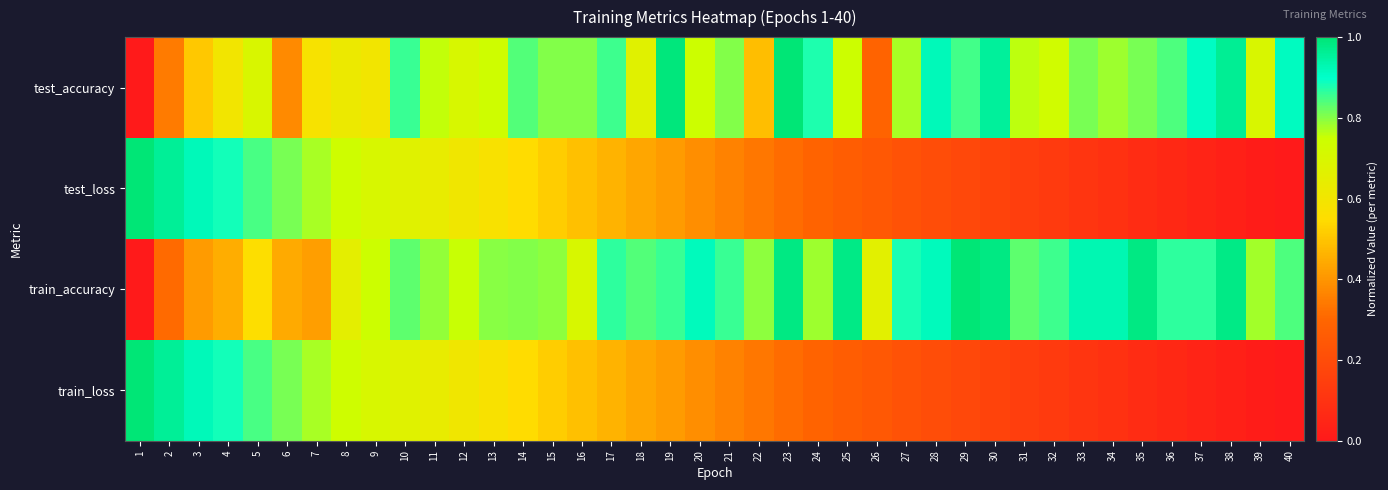

Reading left to right, what are all the values shown in this chart?

test_accuracy: 1=0.0	2=0.3	3=0.5	4=0.6	5=0.7	6=0.4	7=0.6	8=0.6	9=0.6	10=0.9	11=0.8	12=0.7	13=0.7	14=0.8	15=0.8	16=0.8	17=0.9	18=0.7	19=1.0	20=0.7	21=0.8	22=0.5	23=1.0	24=0.9	25=0.7	26=0.3	27=0.8	28=0.9	29=0.8	30=1.0	31=0.8	32=0.7	33=0.8	34=0.8	35=0.8	36=0.8	37=0.9	38=1.0	39=0.7	40=0.9
test_loss: 1=1.0	2=1.0	3=0.9	4=0.9	5=0.8	6=0.8	7=0.8	8=0.7	9=0.7	10=0.7	11=0.6	12=0.6	13=0.6	14=0.5	15=0.5	16=0.5	17=0.5	18=0.4	19=0.4	20=0.4	21=0.4	22=0.3	23=0.3	24=0.3	25=0.3	26=0.2	27=0.2	28=0.2	29=0.2	30=0.2	31=0.1	32=0.1	33=0.1	34=0.1	35=0.1	36=0.1	37=0.0	38=0.0	39=0.0	40=0.0
train_accuracy: 1=0.0	2=0.3	3=0.4	4=0.5	5=0.6	6=0.4	7=0.4	8=0.7	9=0.7	10=0.8	11=0.8	12=0.8	13=0.8	14=0.8	15=0.8	16=0.7	17=0.9	18=0.8	19=0.9	20=0.9	21=0.9	22=0.8	23=1.0	24=0.8	25=1.0	26=0.7	27=0.9	28=0.9	29=1.0	30=1.0	31=0.8	32=0.9	33=0.9	34=0.9	35=1.0	36=0.9	37=0.9	38=1.0	39=0.8	40=0.8
train_loss: 1=1.0	2=1.0	3=0.9	4=0.9	5=0.8	6=0.8	7=0.8	8=0.7	9=0.7	10=0.7	11=0.6	12=0.6	13=0.6	14=0.5	15=0.5	16=0.5	17=0.5	18=0.4	19=0.4	20=0.4	21=0.4	22=0.3	23=0.3	24=0.3	25=0.3	26=0.2	27=0.2	28=0.2	29=0.2	30=0.2	31=0.1	32=0.1	33=0.1	34=0.1	35=0.1	36=0.1	37=0.0	38=0.0	39=0.0	40=0.0